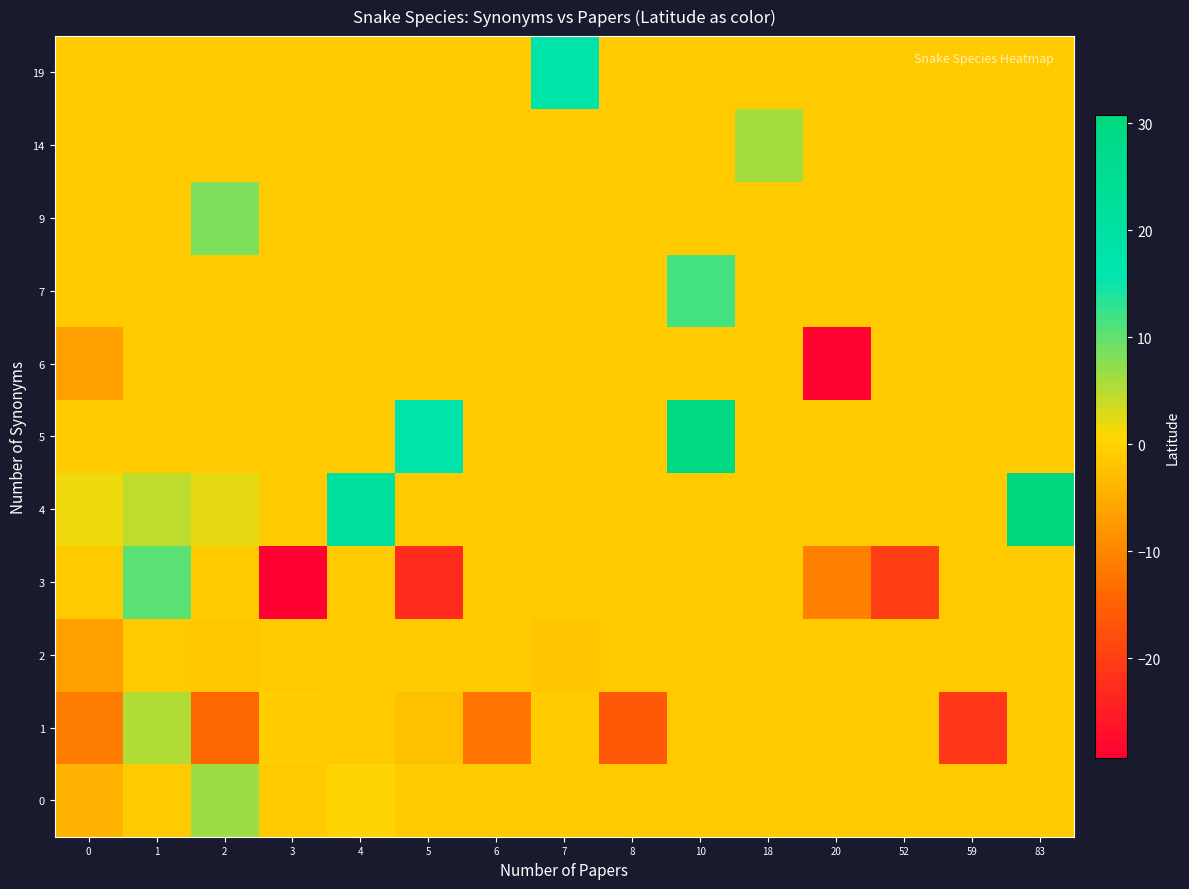

Reading left to right, list all the values displayed in this chart.

0: 0=-4.0	1=-1.1	2=6.4	3=-1.1	4=0.2	5=-1.1	6=-1.1	7=-1.1	8=-1.1	10=-1.1	18=-1.1	20=-1.1	52=-1.1	59=-1.1	83=-1.1
1: 0=-11.1	1=5.4	2=-14.0	3=-0.8	4=-1.1	5=-2.5	6=-12.4	7=-1.1	8=-16.4	10=-1.1	18=-1.1	20=-1.1	52=-1.1	59=-21.3	83=-1.1
2: 0=-6.7	1=-1.1	2=-1.5	3=-1.1	4=-1.1	5=-1.1	6=-1.1	7=-1.7	8=-1.1	10=-1.1	18=-1.1	20=-1.1	52=-1.1	59=-1.1	83=-1.1
3: 0=-1.1	1=10.4	2=-1.1	3=-29.4	4=-1.1	5=-22.9	6=-1.1	7=-1.1	8=-1.1	10=-1.1	18=-1.1	20=-10.8	52=-20.2	59=-1.1	83=-1.1
4: 0=1.7	1=4.7	2=2.3	3=-1.1	4=22.0	5=-1.1	6=-1.1	7=-1.1	8=-1.1	10=-1.1	18=-1.1	20=-1.1	52=-1.1	59=-1.1	83=30.8
5: 0=-1.1	1=-1.1	2=-1.1	3=-1.1	4=-1.1	5=17.8	6=-1.1	7=-1.1	8=-1.1	10=29.5	18=-1.1	20=-1.1	52=-1.1	59=-1.1	83=-1.1
6: 0=-6.8	1=-1.1	2=-1.1	3=-1.1	4=-1.1	5=-1.1	6=-1.1	7=-1.1	8=-1.1	10=-1.1	18=-1.1	20=-28.8	52=-1.1	59=-1.1	83=-1.1
7: 0=-1.1	1=-1.1	2=-1.1	3=-1.1	4=-1.1	5=-1.1	6=-1.1	7=-1.1	8=-1.1	10=11.6	18=-1.1	20=-1.1	52=-1.1	59=-1.1	83=-1.1
9: 0=-1.1	1=-1.1	2=8.3	3=-1.1	4=-1.1	5=-1.1	6=-1.1	7=-1.1	8=-1.1	10=-1.1	18=-1.1	20=-1.1	52=-1.1	59=-1.1	83=-1.1
14: 0=-1.1	1=-1.1	2=-1.1	3=-1.1	4=-1.1	5=-1.1	6=-1.1	7=-1.1	8=-1.1	10=-1.1	18=5.9	20=-1.1	52=-1.1	59=-1.1	83=-1.1
19: 0=-1.1	1=-1.1	2=-1.1	3=-1.1	4=-1.1	5=-1.1	6=-1.1	7=18.0	8=-1.1	10=-1.1	18=-1.1	20=-1.1	52=-1.1	59=-1.1	83=-1.1